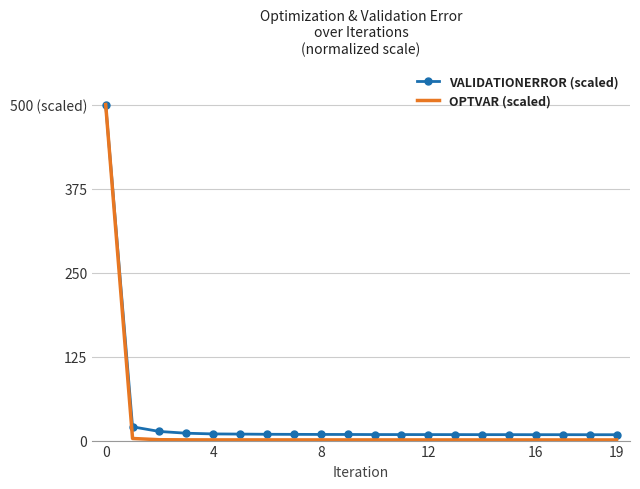

What is the label of the 3rd point from the right?

17